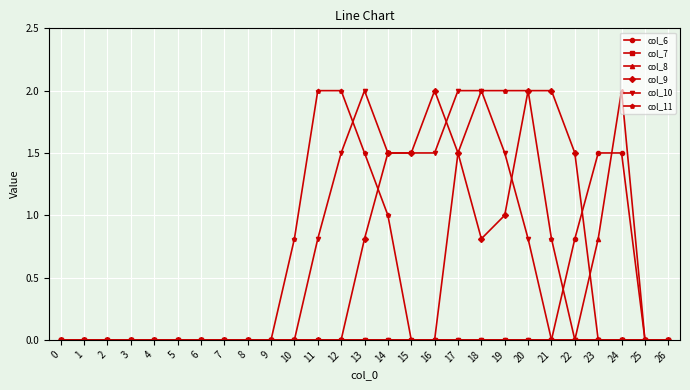

What is the difference between the maximum and second lowest values in the col_9 series?

2.0